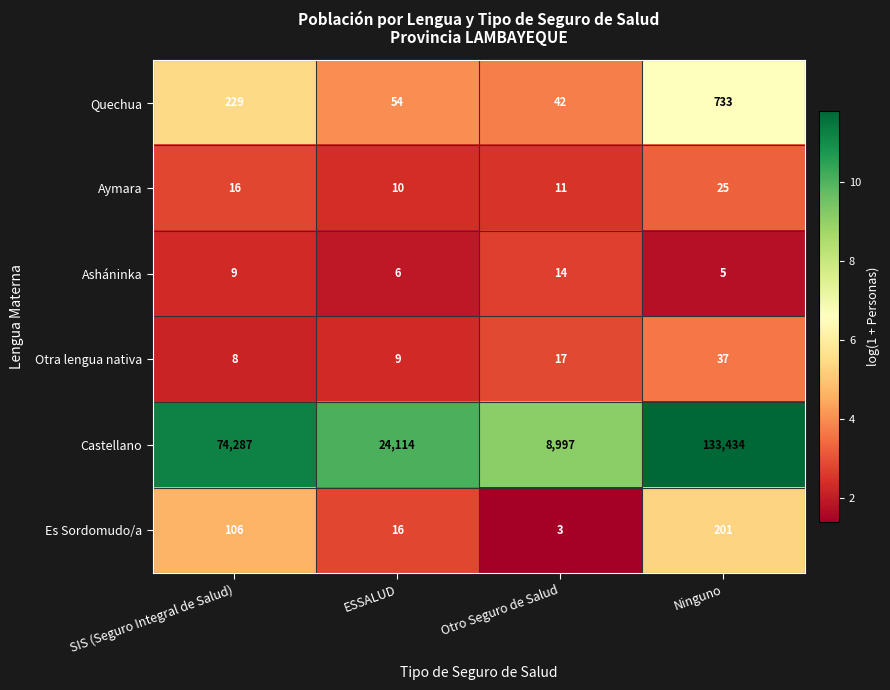

Which series has the largest total across all categories?

Castellano